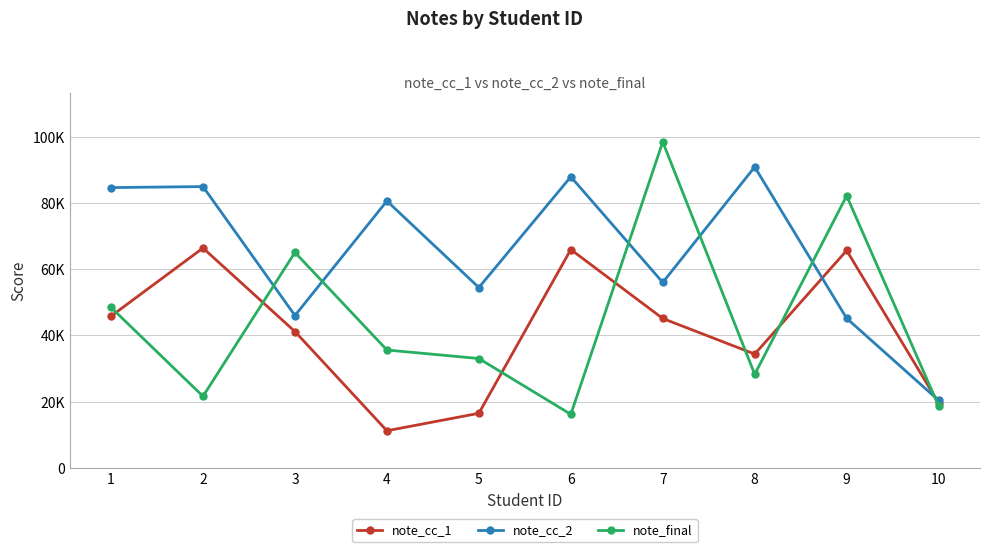

What are all the series names shown in the legend?

note_cc_1, note_cc_2, note_final